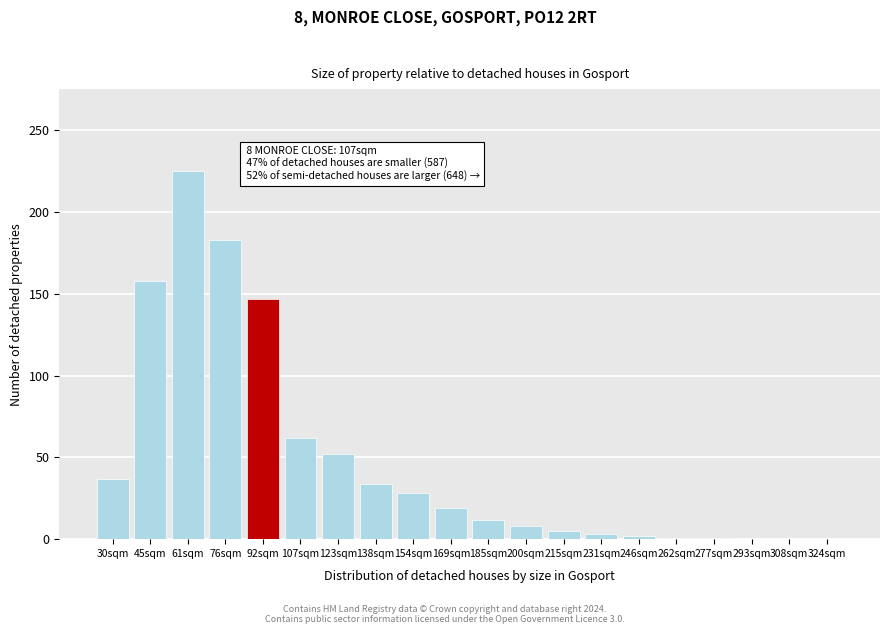

What is the sum of all values?

977